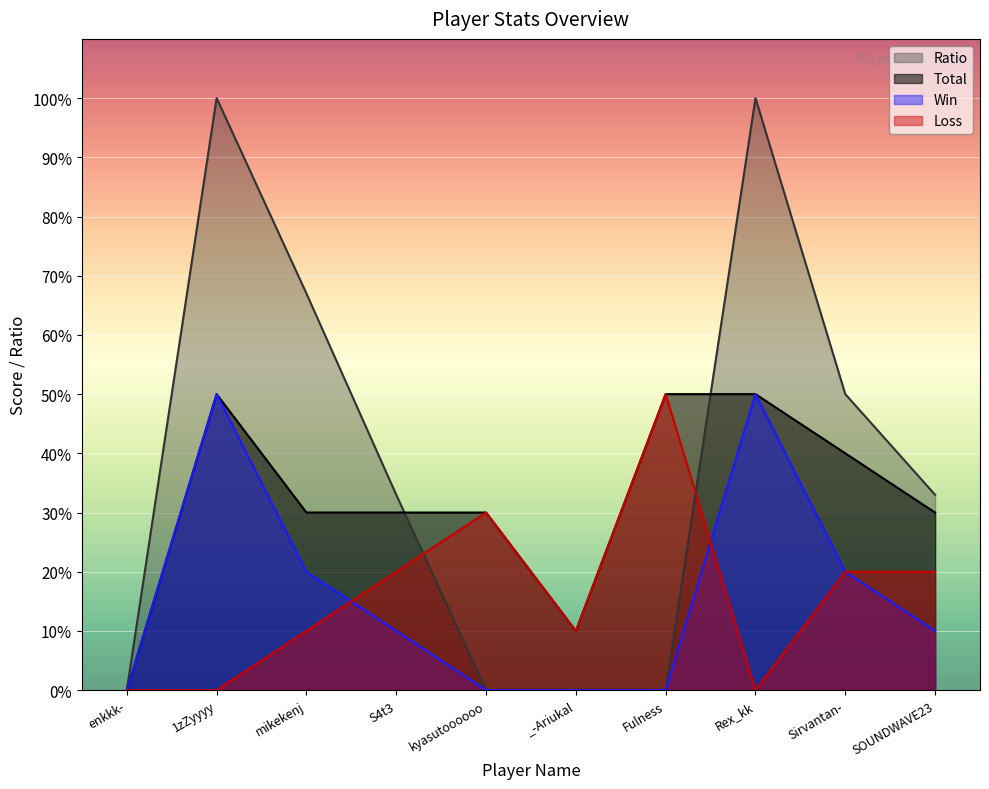

True or false: Ratio has more than 2 interior local peaks.

False